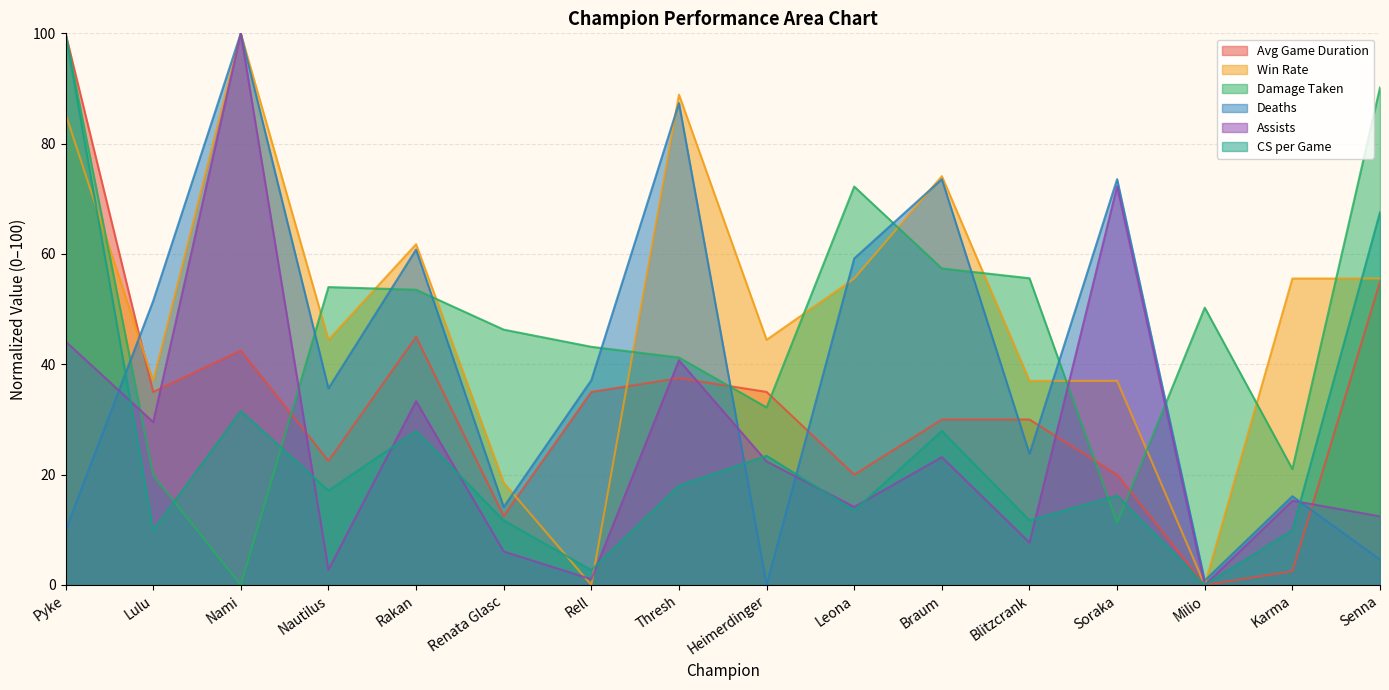

How many data points in CS per Game are above 17?

8